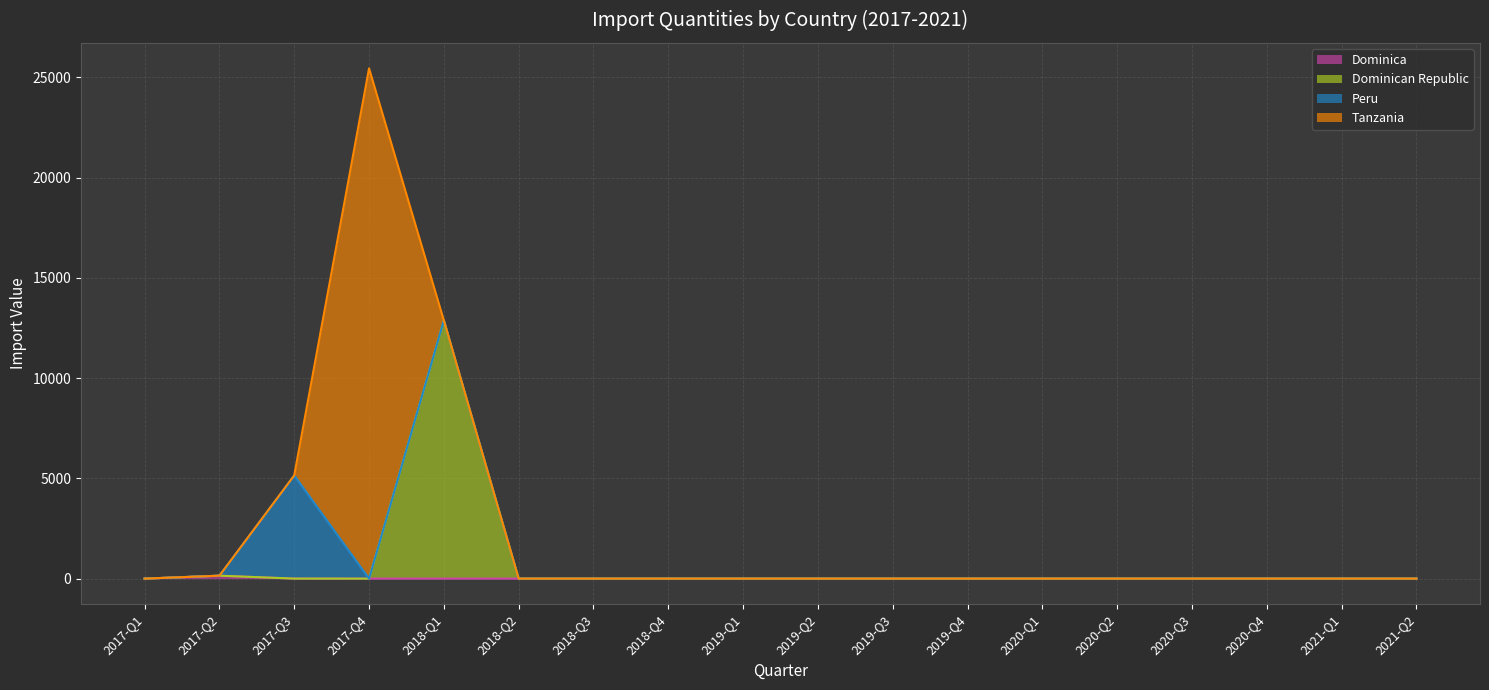

At which category is the sum across all series the highest?

2017-Q4